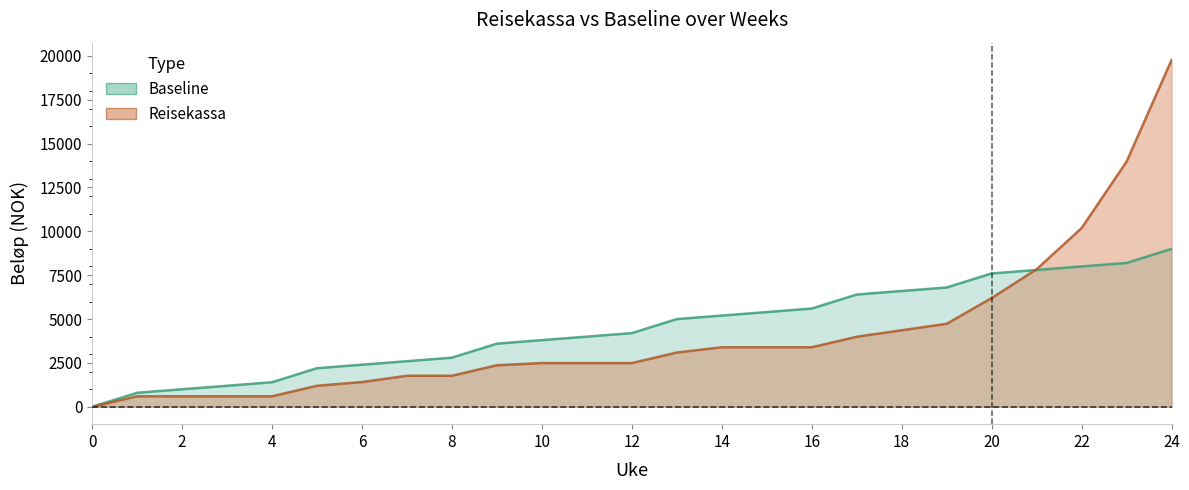

True or false: Baseline has a value of 1627.0 at 14.

False